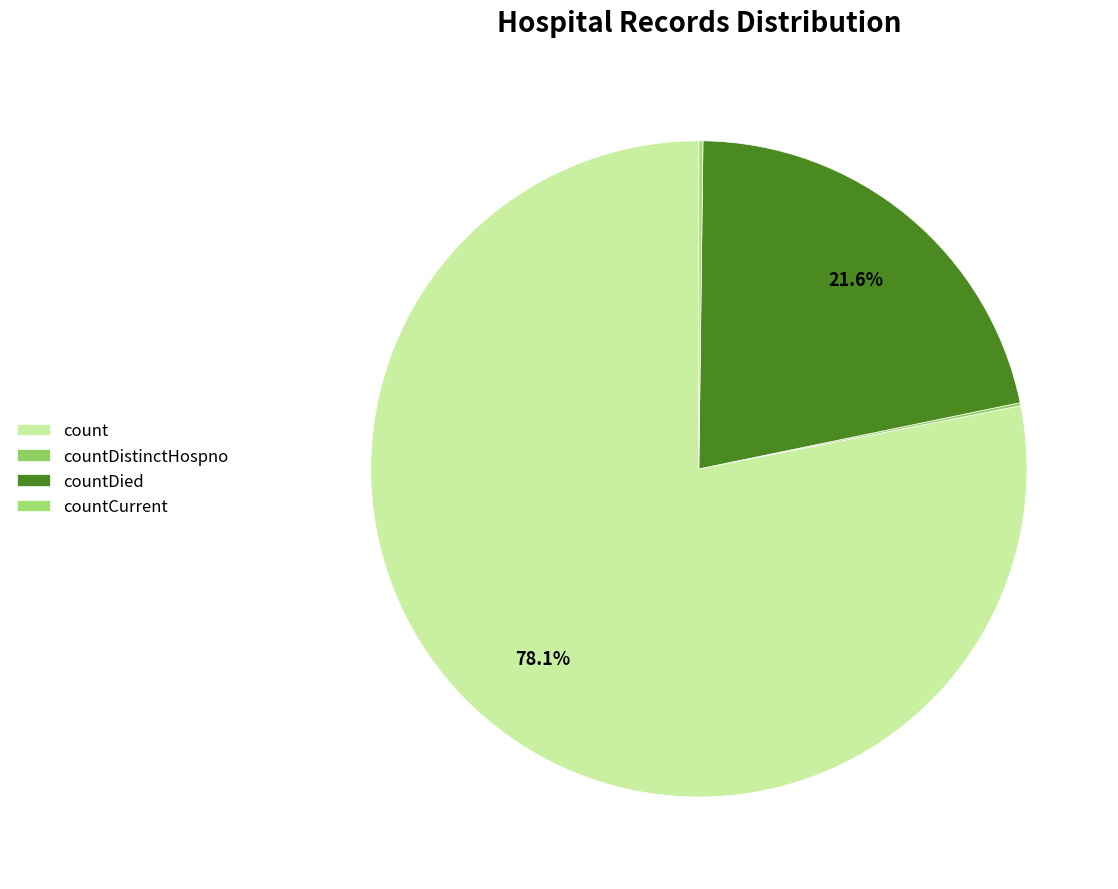

To the nearest percent, what is the combined percentage of countDied and countDistinctHospno?

22%